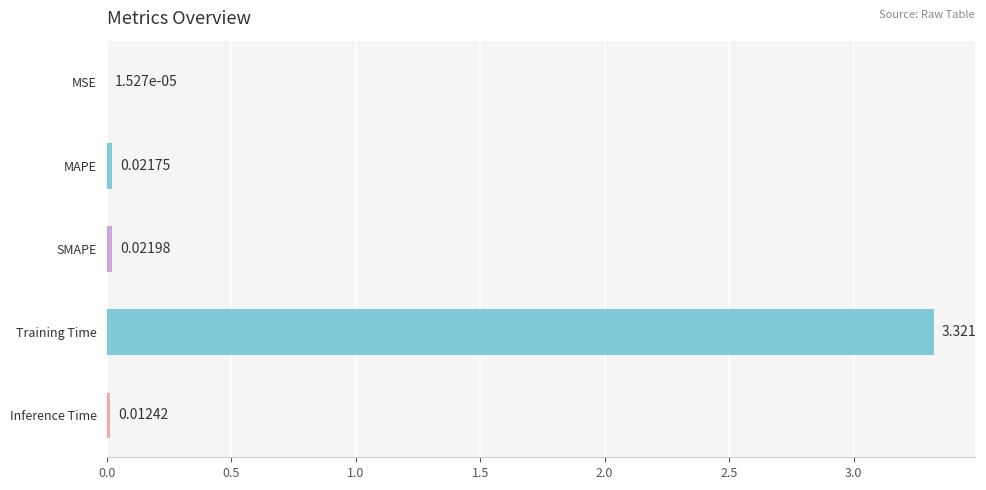

Which label corresponds to the largest value in the chart?

Training Time